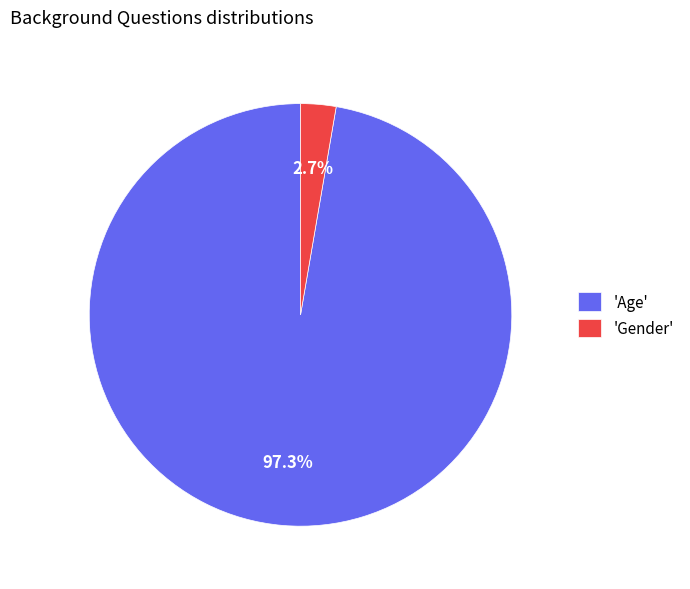

Does any single category account for the majority?

Yes